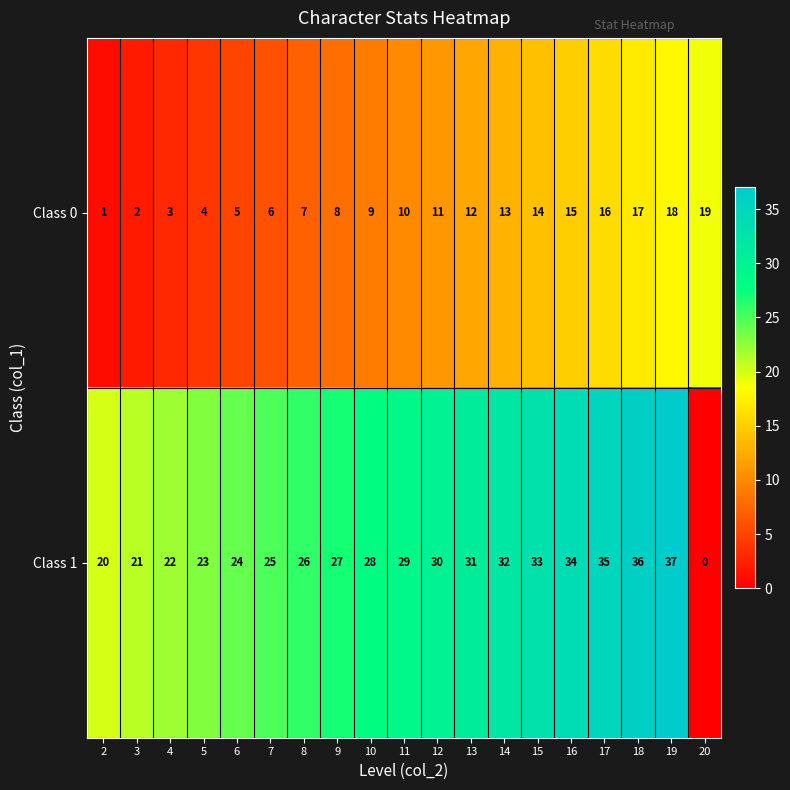

What is the approximate value of Class 0 at 13, to the nearest 10?

10